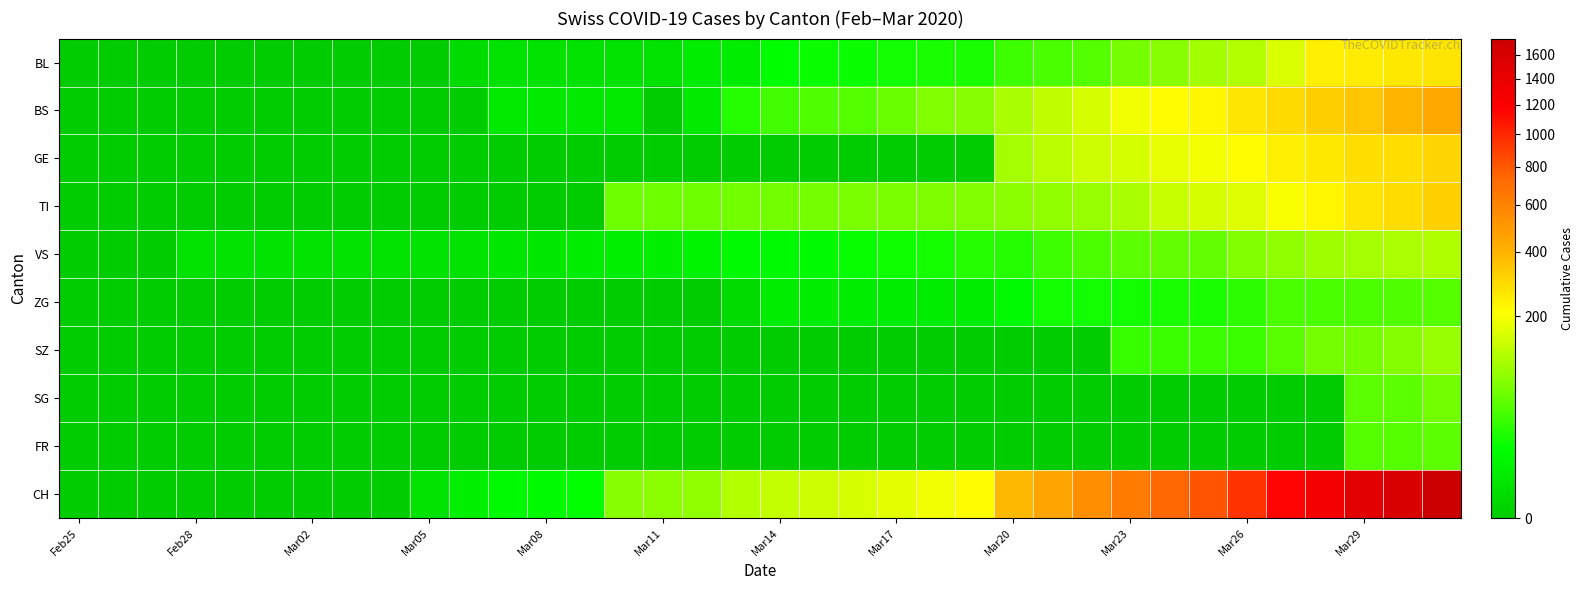

Which category has the lowest value across all series?

Feb25